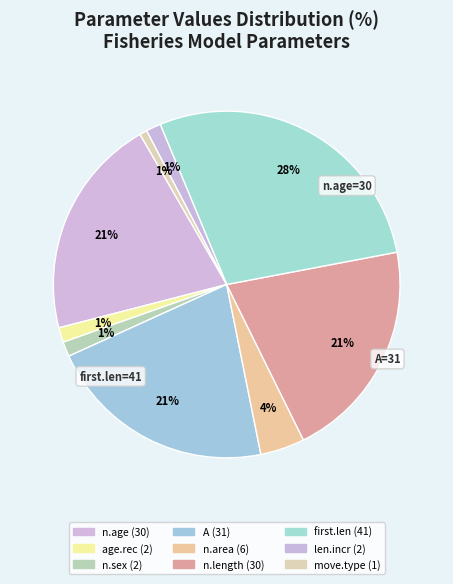

How many segments does this pie chart have?

9